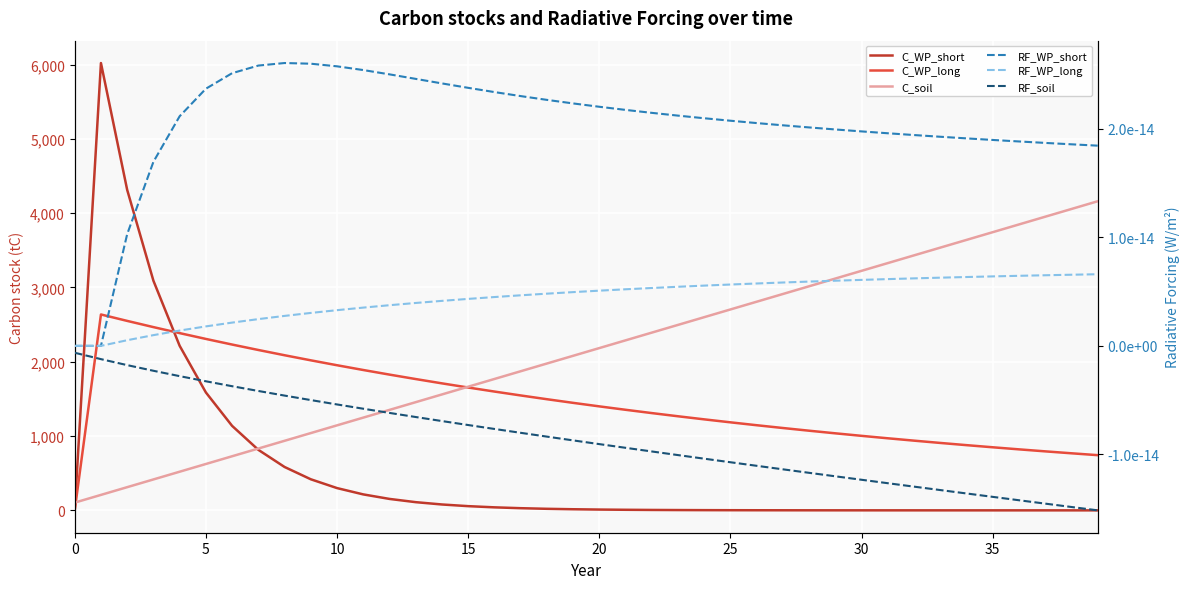

True or false: RF_WP_long and C_WP_short intersect in this chart.

False